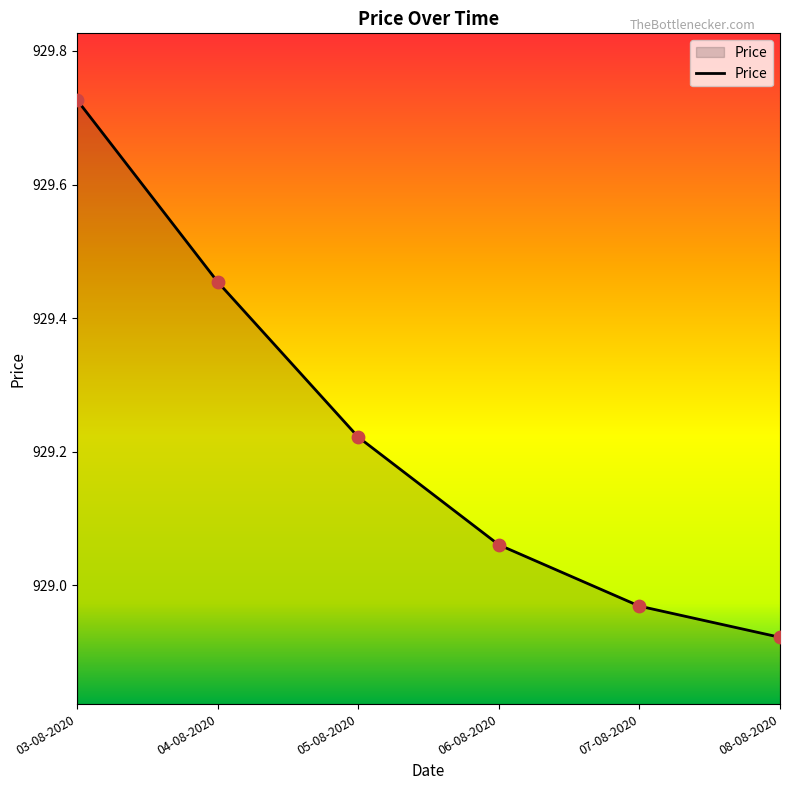

What is the change in value from 03-08-2020 to 08-08-2020?

-0.8